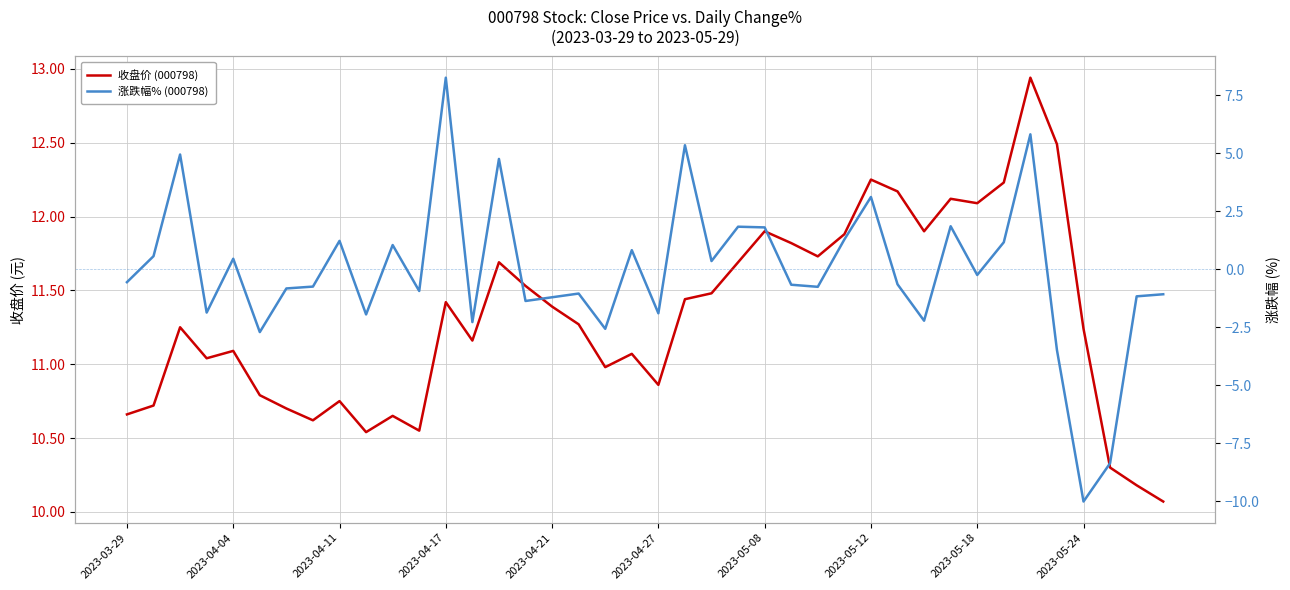

Which series has the widest spread of values?

涨跌幅% (000798)